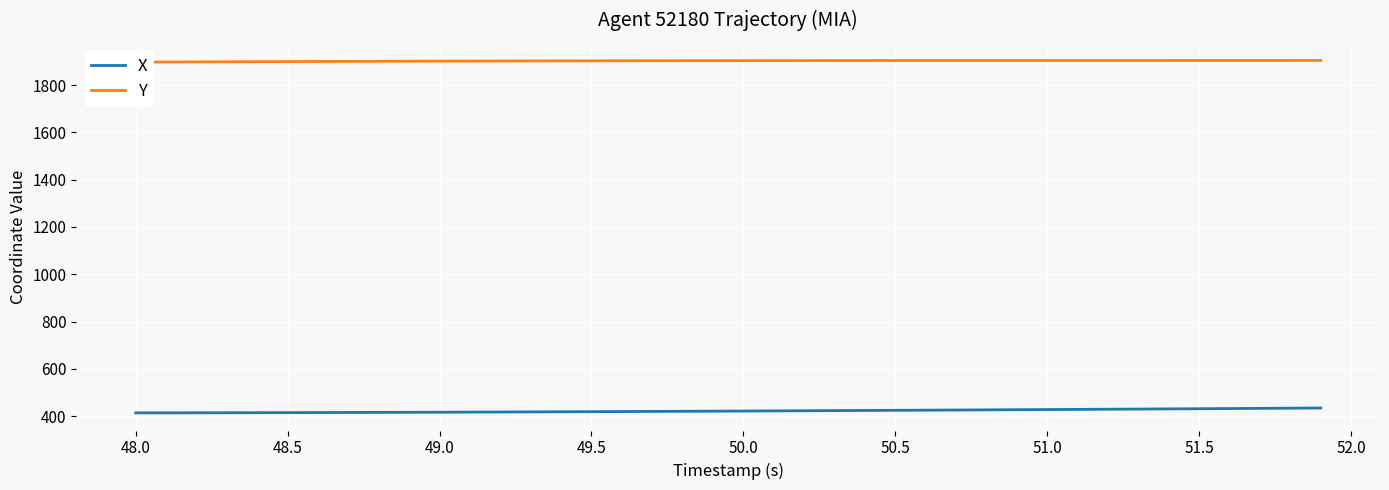

How many values in the Y series are below 1903?

20